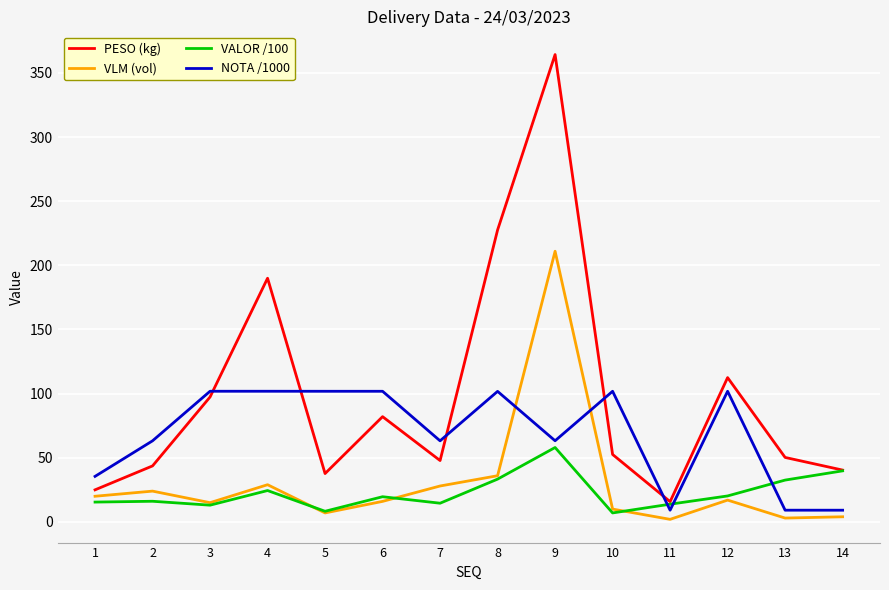

What is the greatest value displayed?

364.3